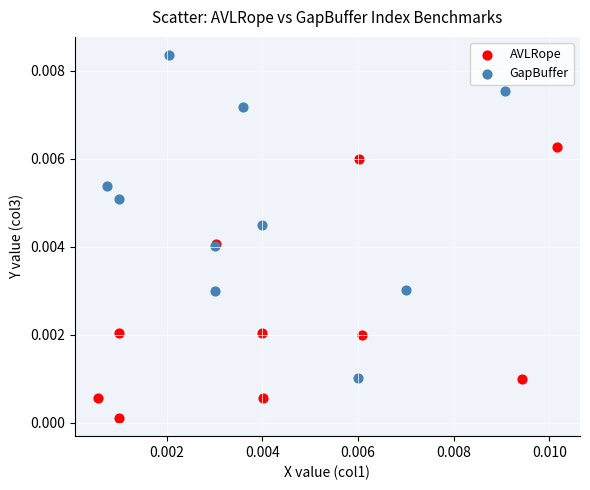

Which series has the largest Y range (max minus min)?

GapBuffer